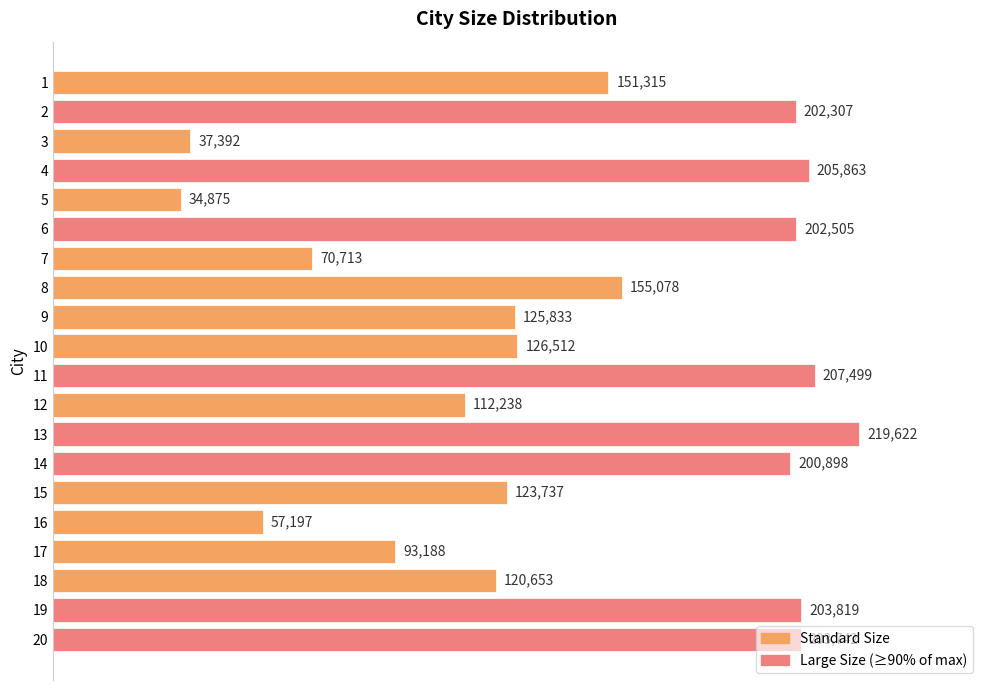

At which label is the value closest to 127248?

10